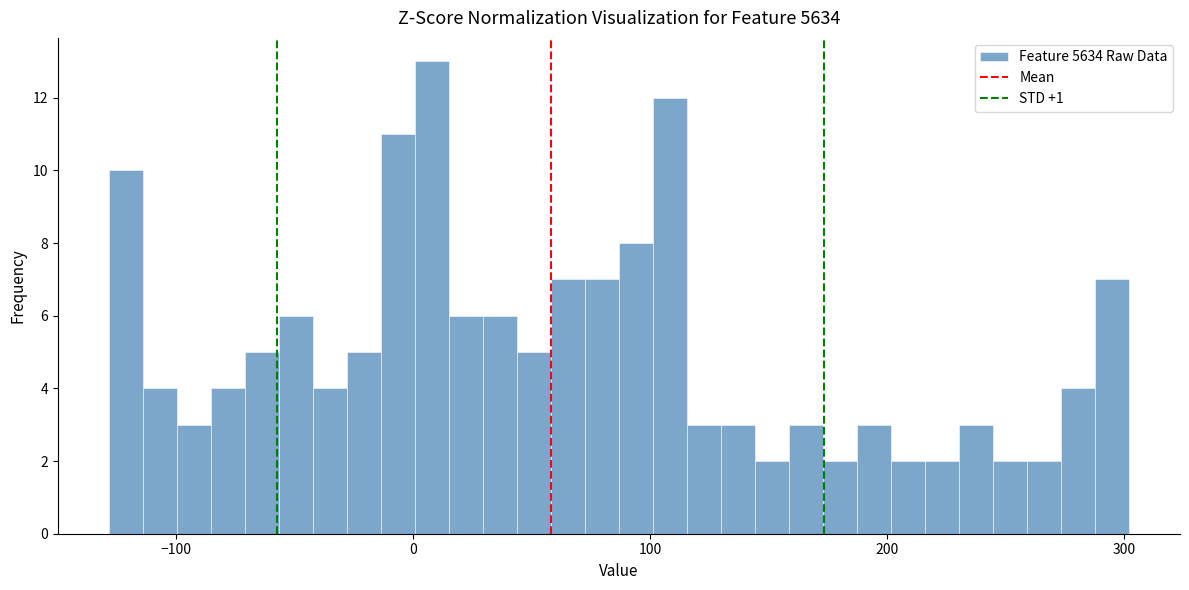

Read against the x-axis, roughly where is the centre of the tallest bar?

10